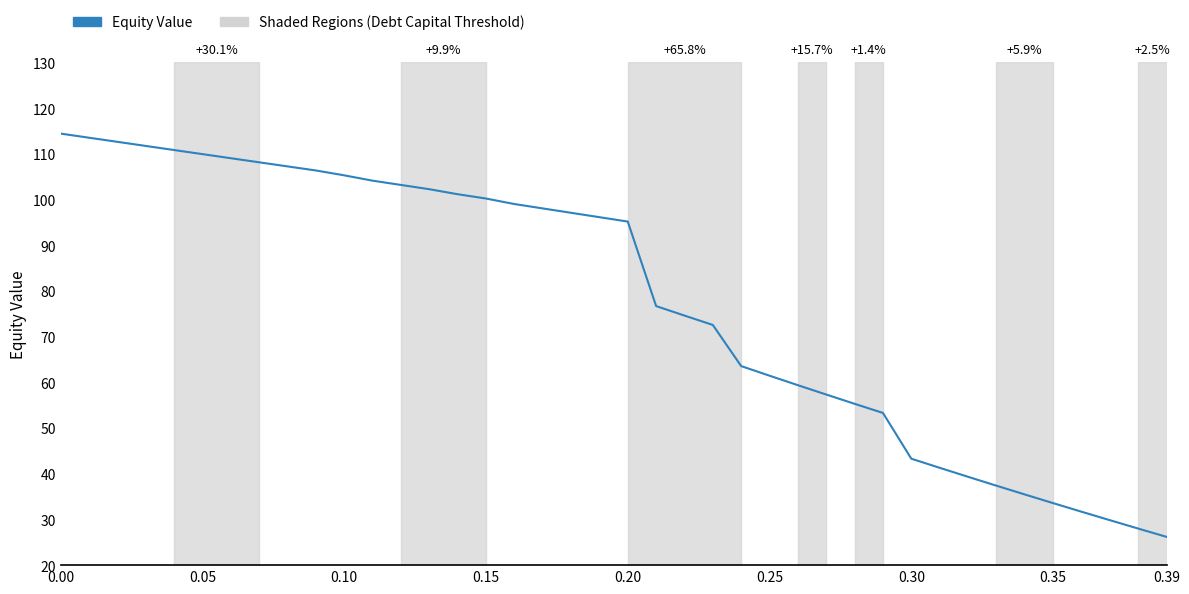

Does the chart display data point markers on the line(s)?

No